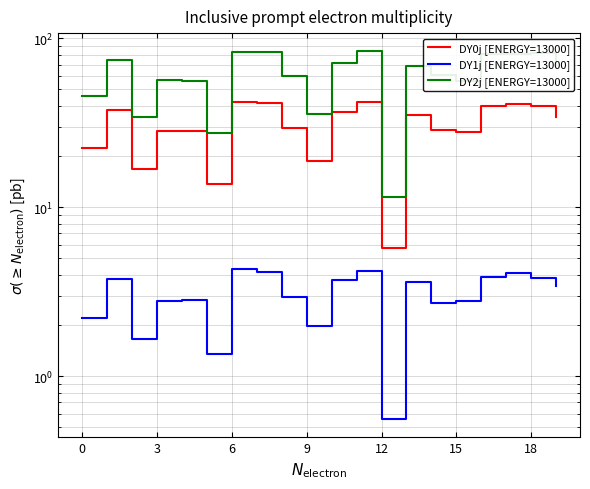

What is the sum of all DY2j [ENERGY=13000] values?

1219.9